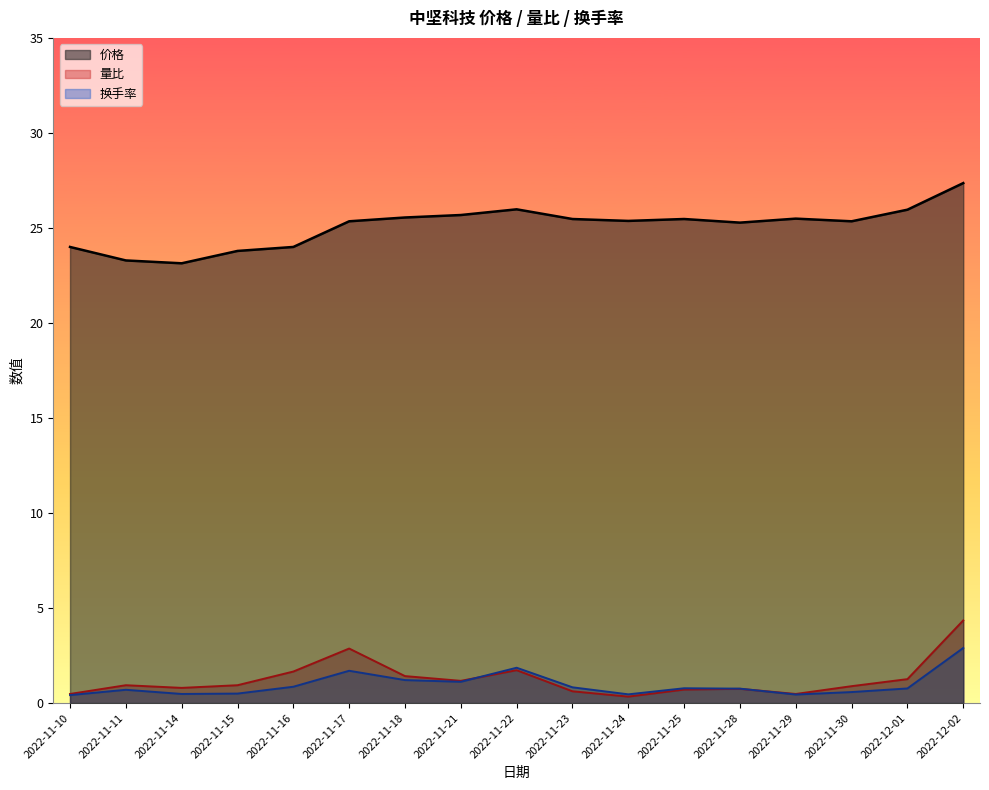

Reading left to right, what are all the values shown in this chart?

价格: 24.0	23.3	23.1	23.8	24.0	25.4	25.6	25.7	26.0	25.5	25.4	25.5	25.3	25.5	25.4	26.0	27.4
量比: 0.5	0.9	0.8	0.9	1.7	2.9	1.4	1.2	1.7	0.6	0.3	0.7	0.8	0.5	0.9	1.3	4.3
换手率: 0.4	0.7	0.5	0.5	0.9	1.7	1.2	1.1	1.9	0.8	0.5	0.8	0.8	0.5	0.6	0.8	2.9